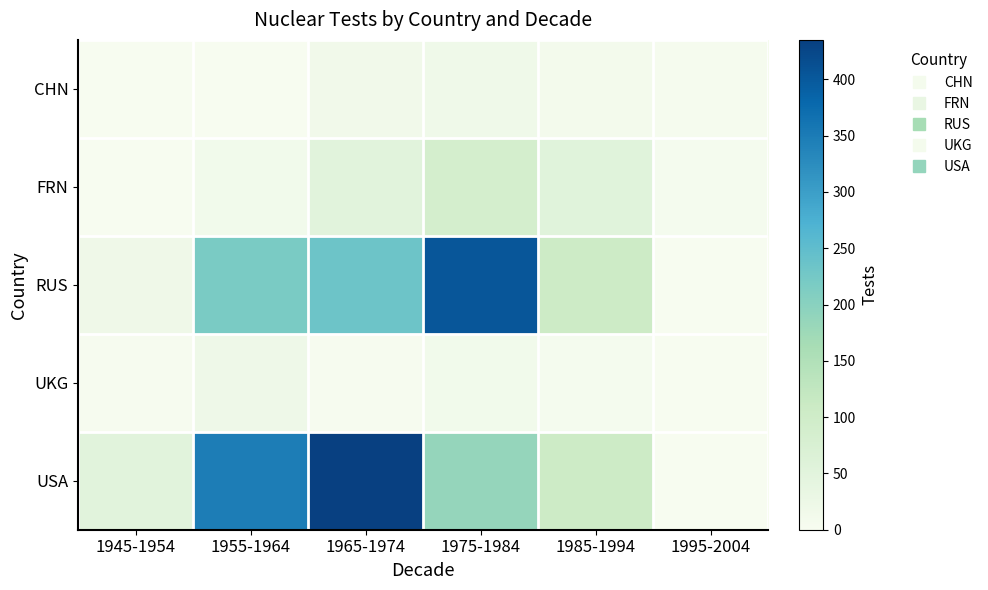

At which category is the sum across all series the highest?

1965-1974